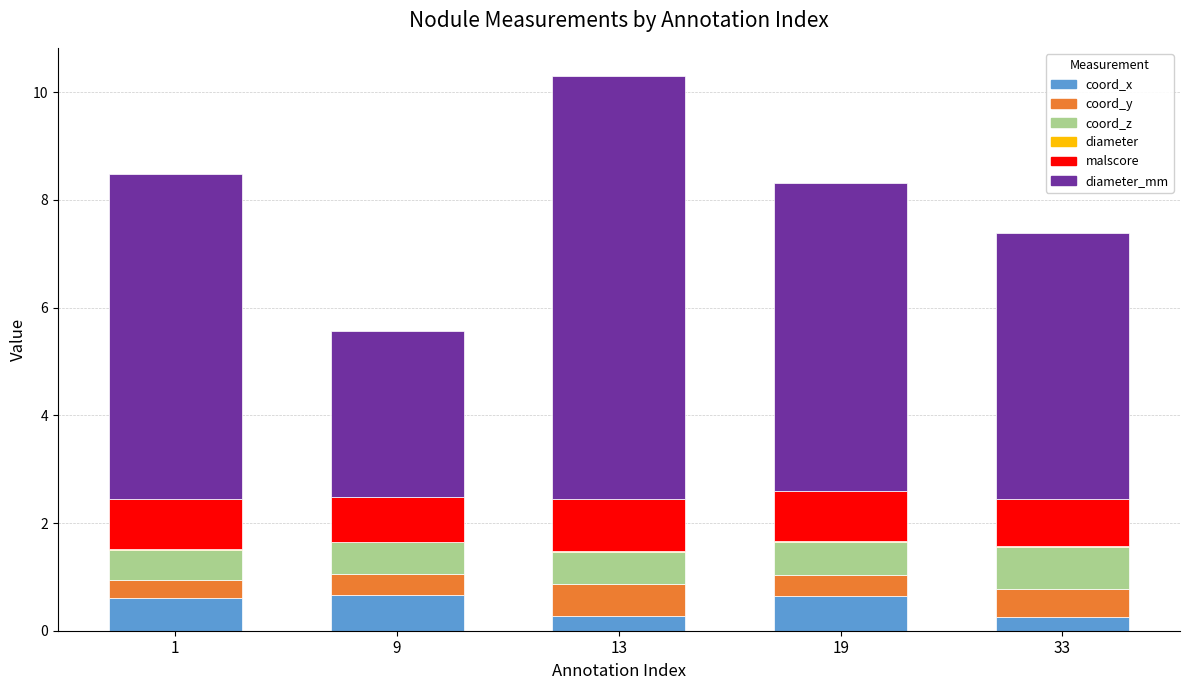

At which category is the sum across all series the highest?

13